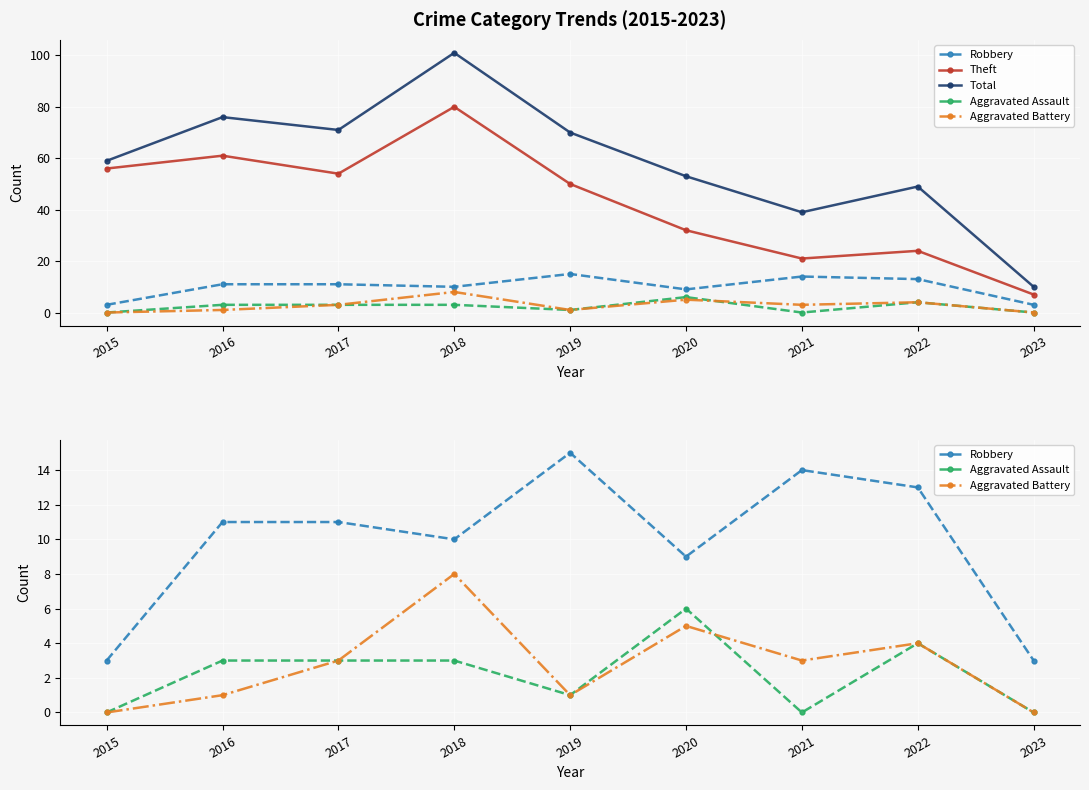

What are all the series names shown in the legend?

Robbery, Theft, Total, Aggravated Assault, Aggravated Battery